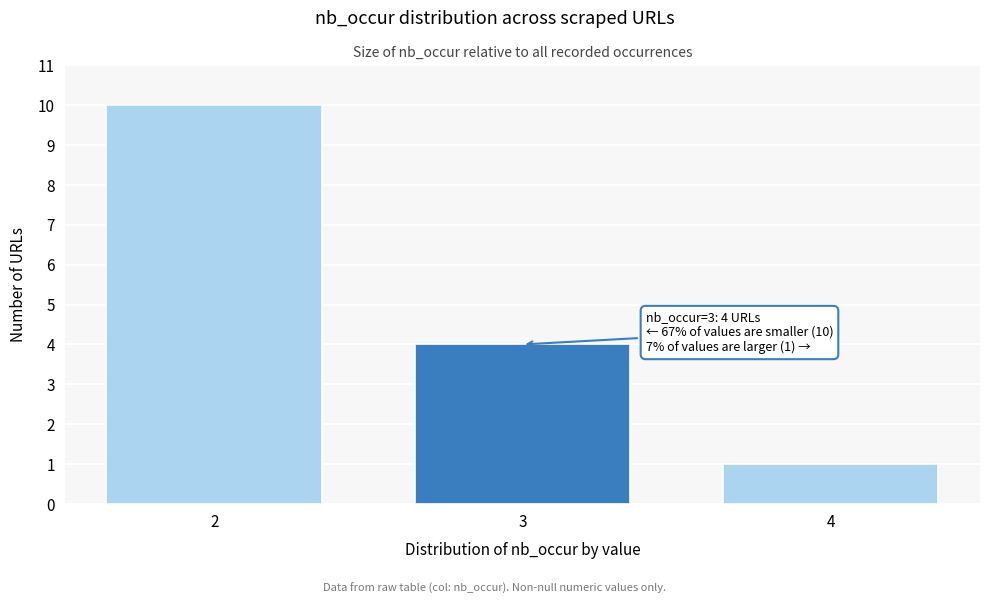

Reading left to right, transcribe all the data shown in this chart.

2=10	3=4	4=1